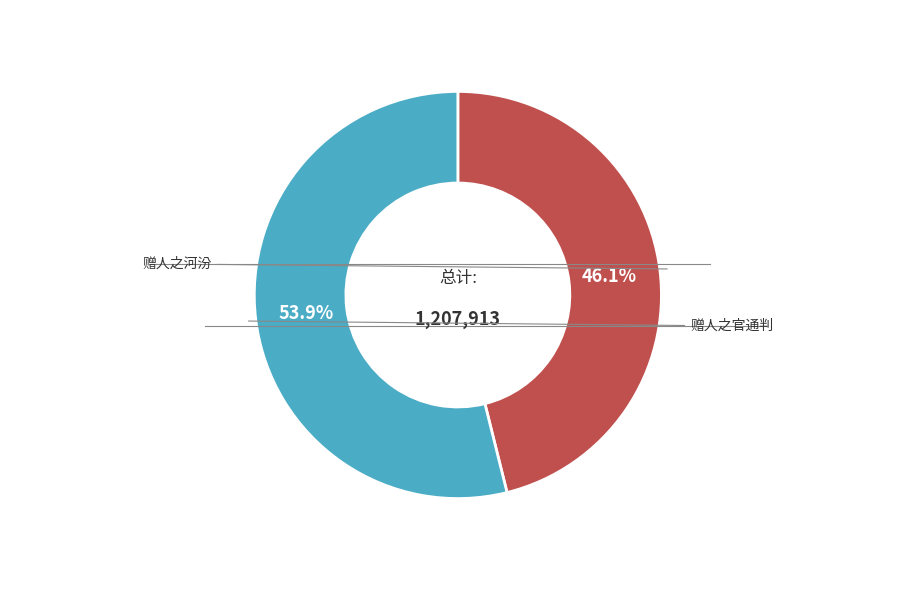

Is there a majority slice in this chart?

Yes